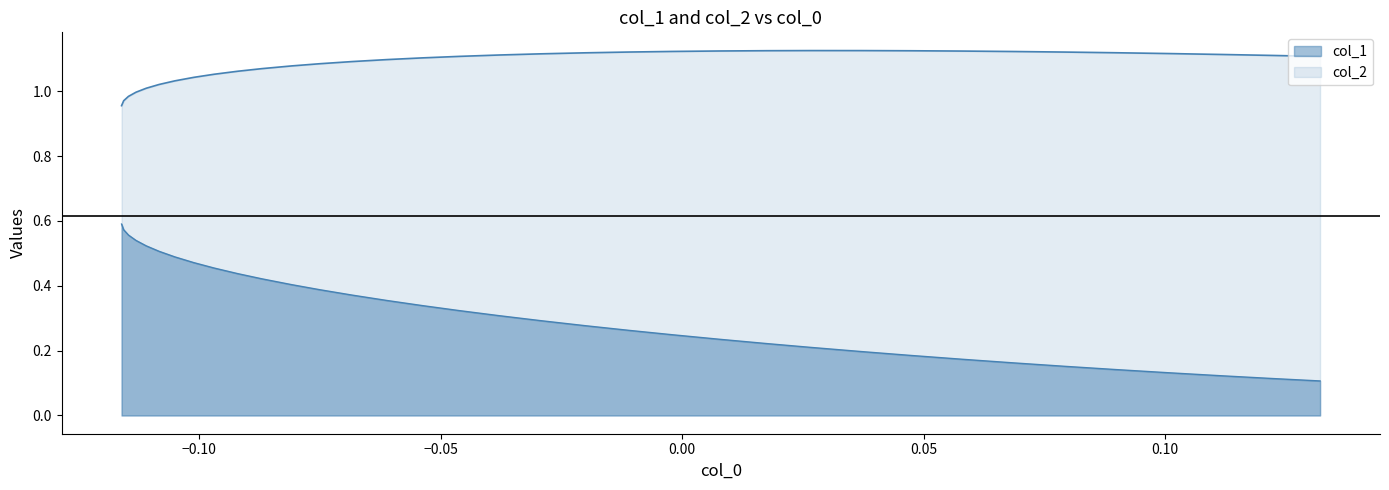

True or false: col_1 has more than 1 points higher than both neighbors.

False